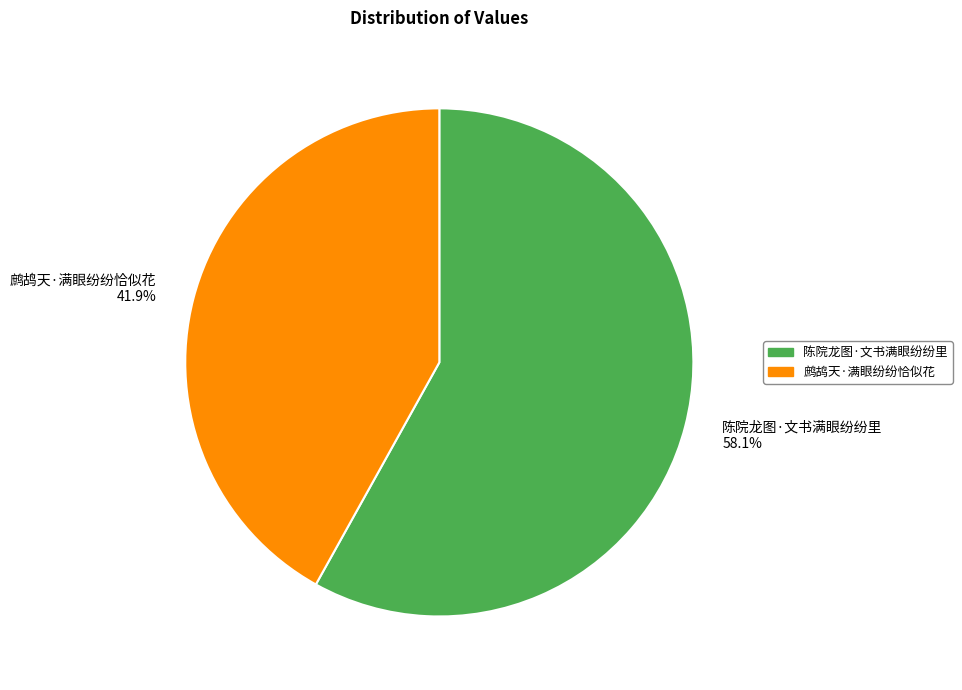

What is the largest slice in the pie chart?

陈院龙图·文书满眼纷纷里